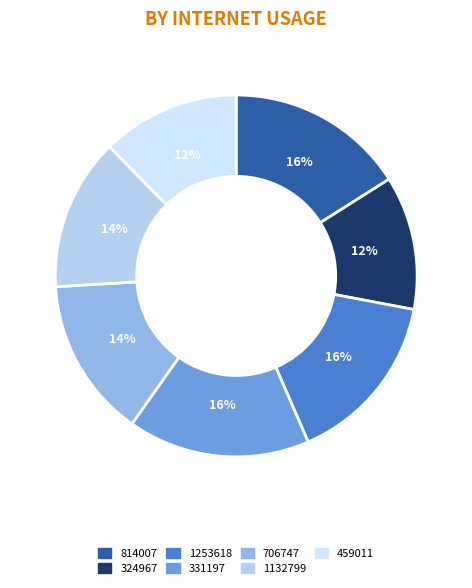

What percentage is the 324967 slice, to the nearest percent?

12%